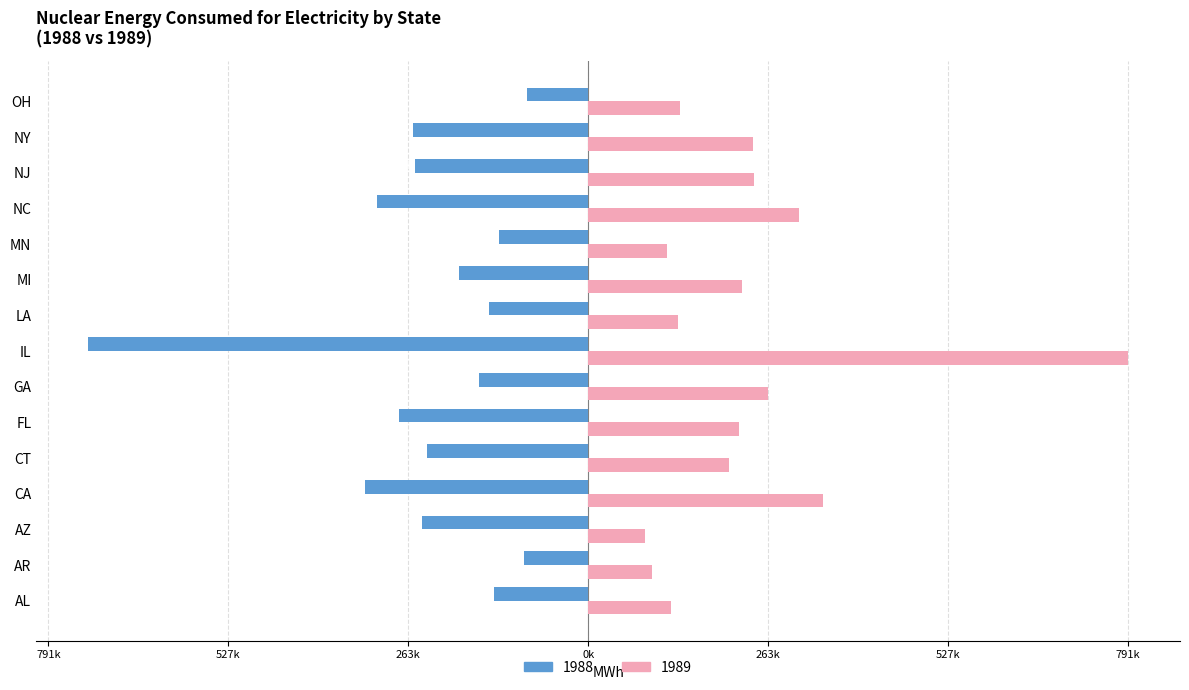

What are all the series names shown in the legend?

1988, 1989